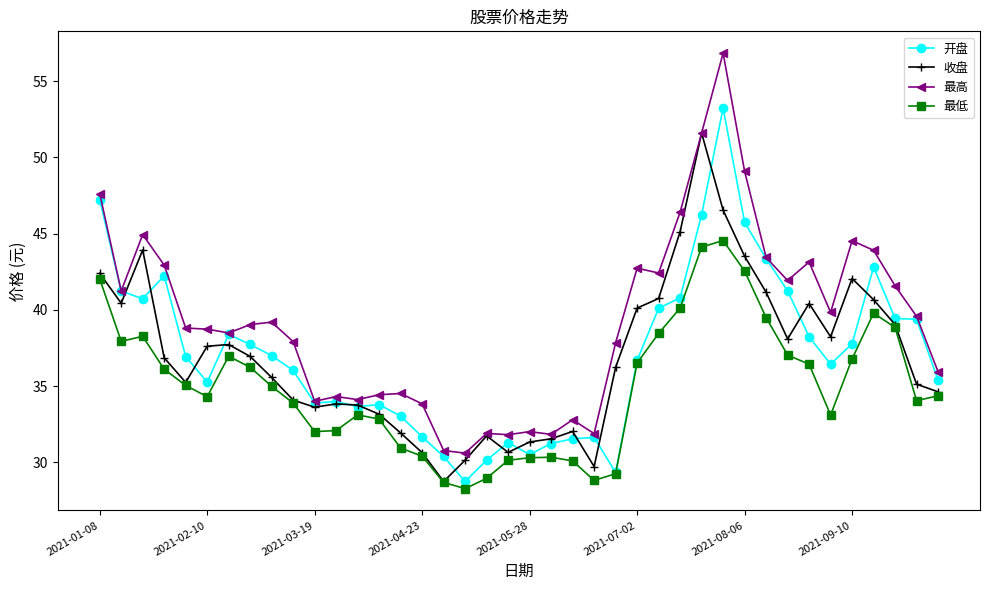

What is the value of the 最低 point at the 13th from the left?

33.1